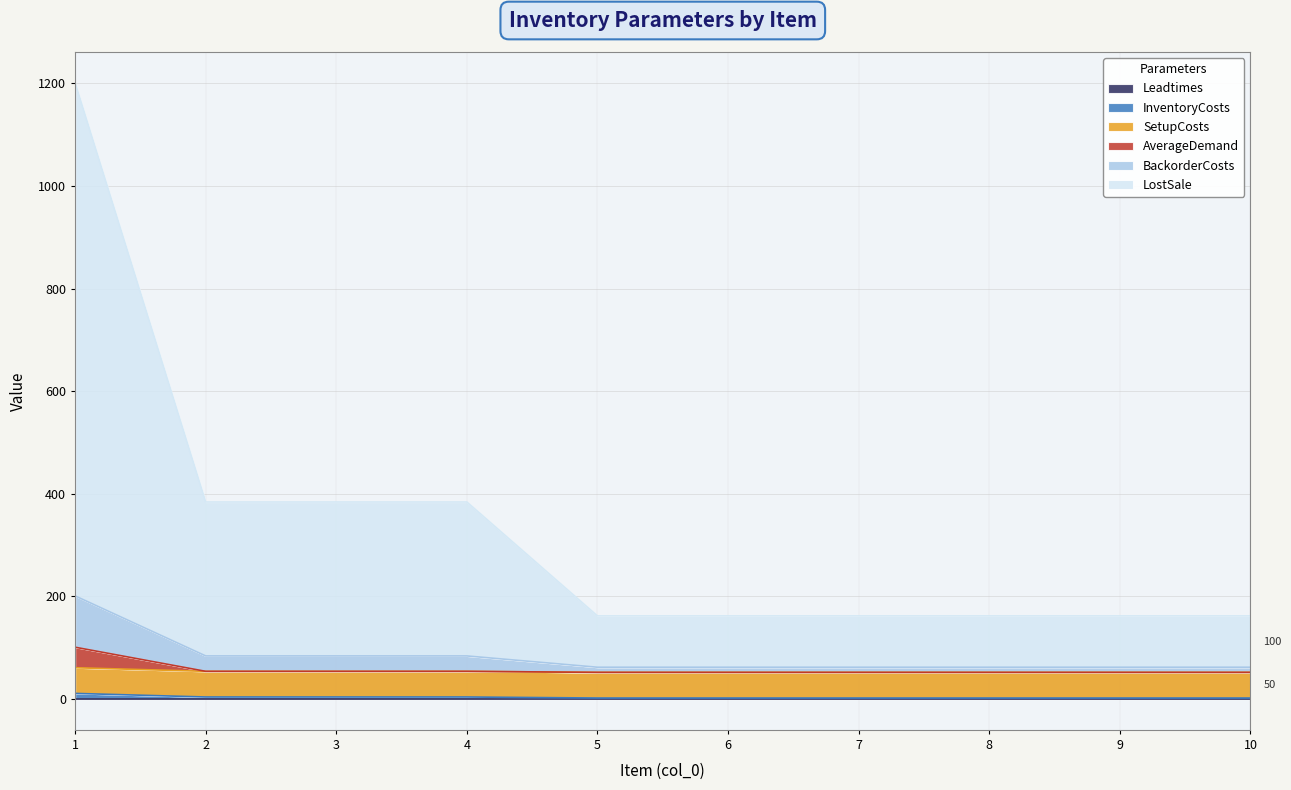

What is the sum of all InventoryCosts values?

35